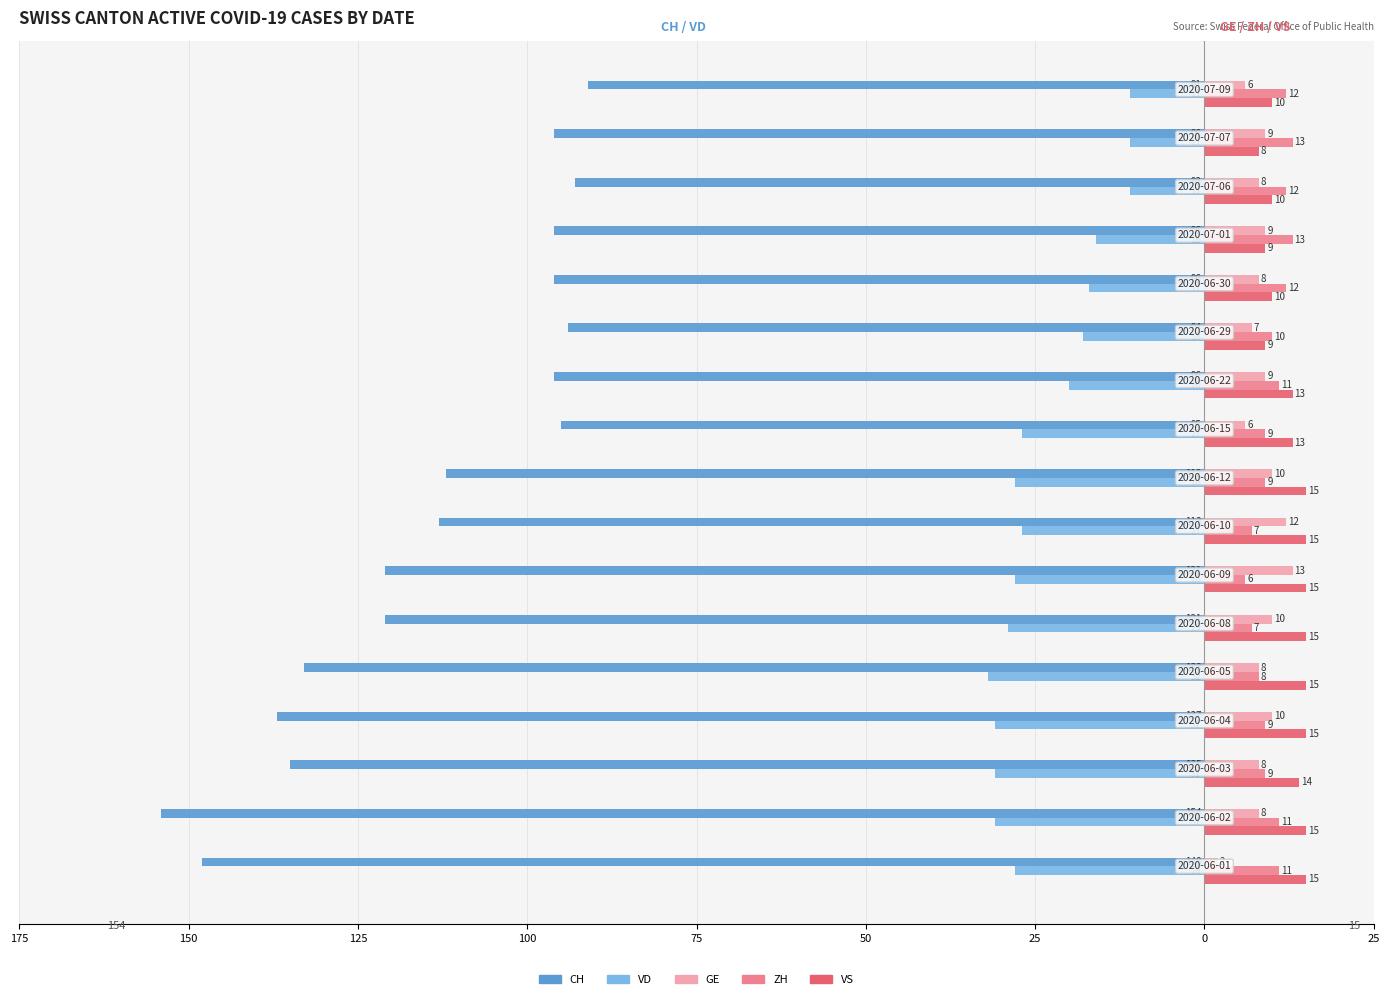

What are all the series names shown in the legend?

CH, VD, GE, ZH, VS